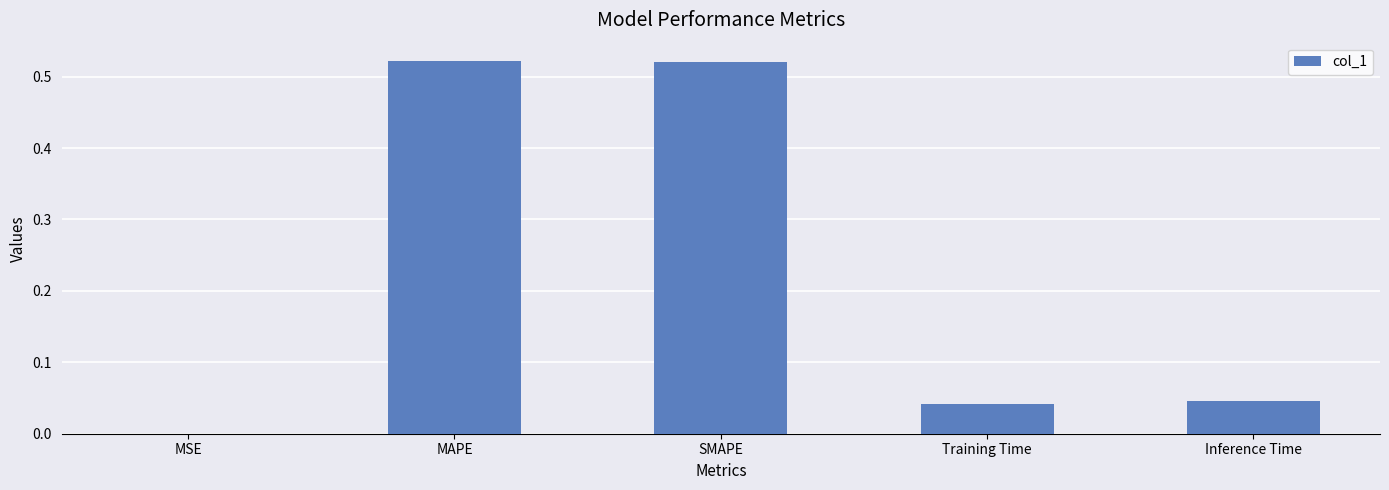

Is it true that the value at MSE is 0.0?

True